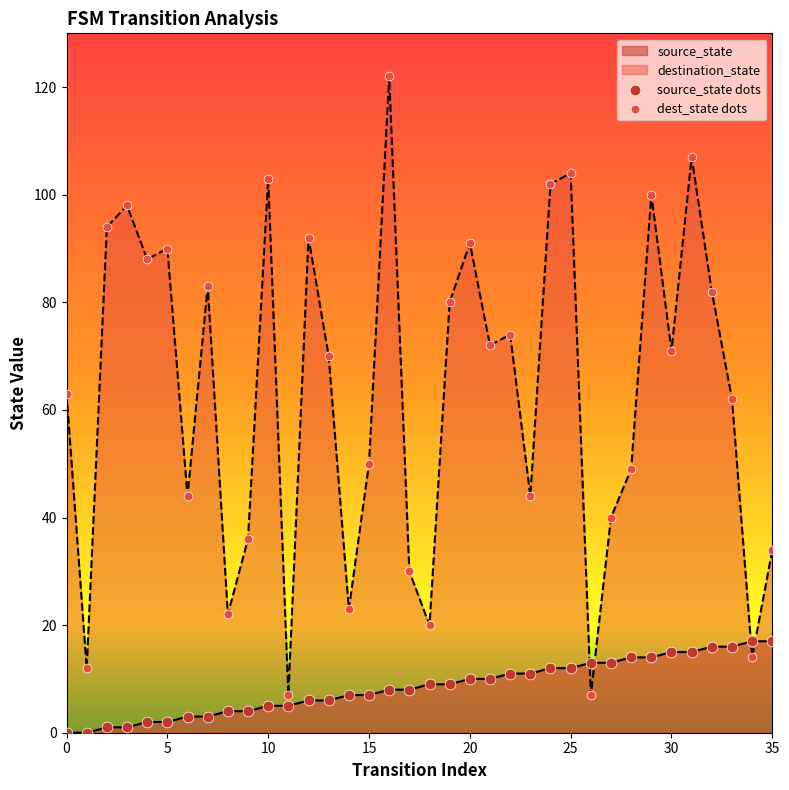

At which category is the sum across all series the highest?

16